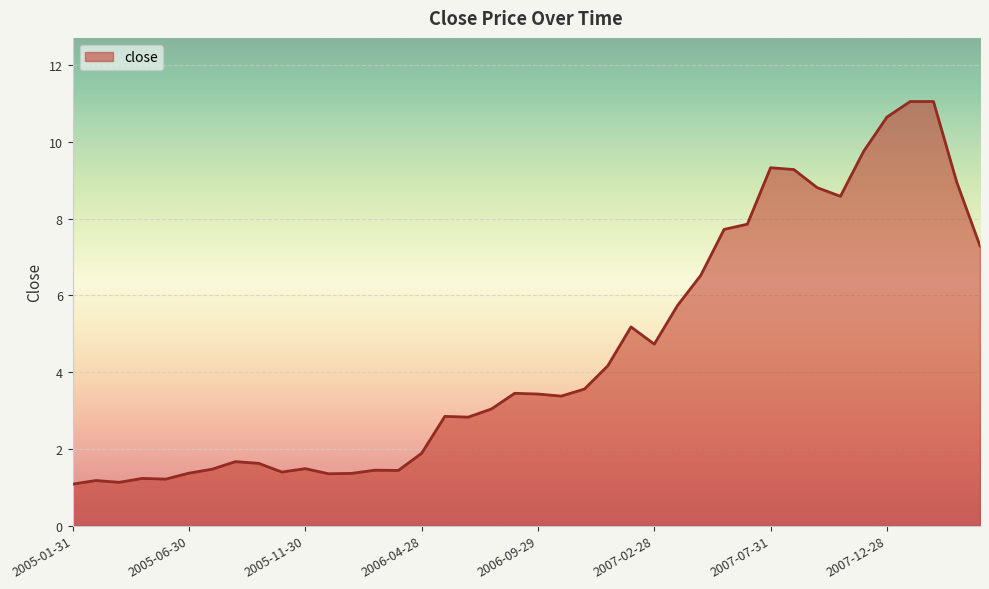

What is the minimum value shown in the chart?

1.1